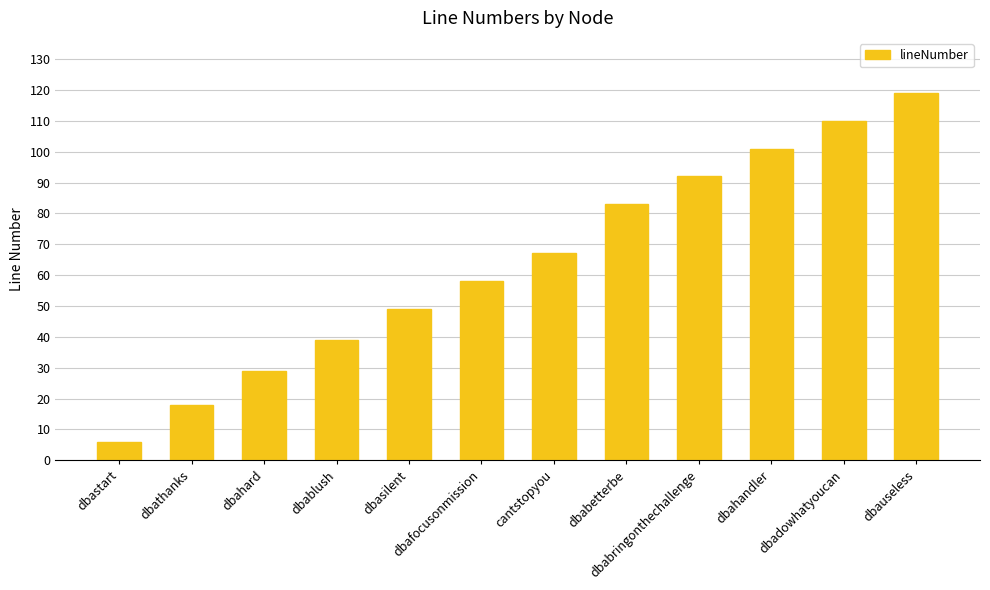

What is the ratio of the value at dbahard to the value at dbahandler?

0.3